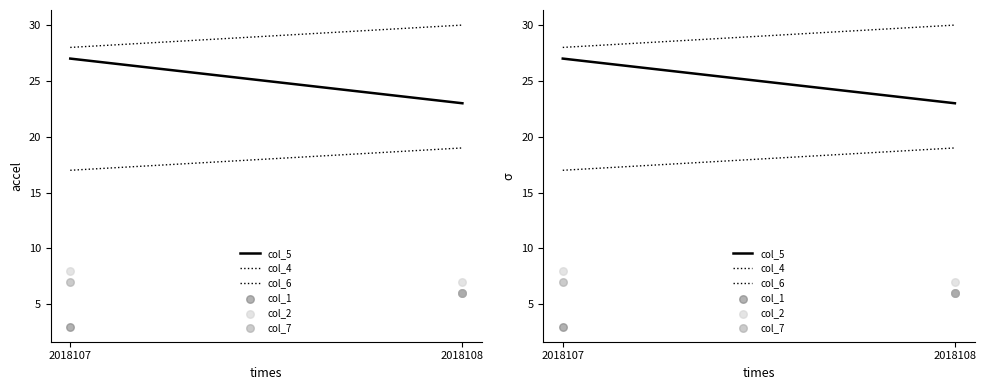

What is the total value across all series at 2018107?

90